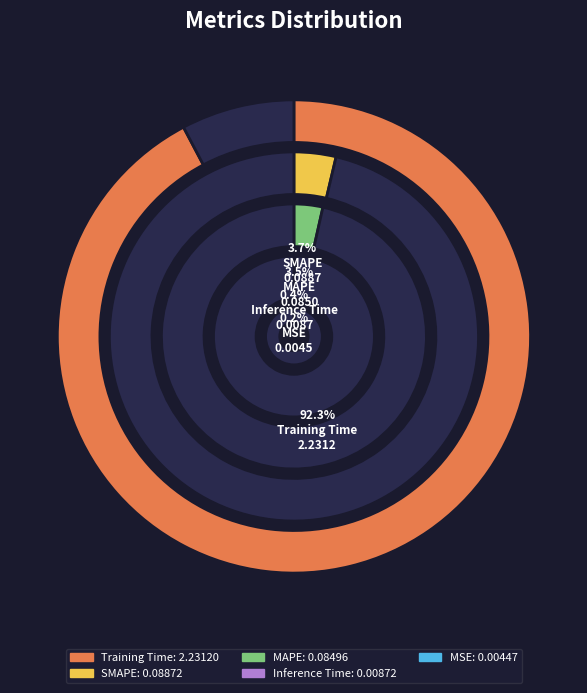

To the nearest percent, what is the difference between the largest and smallest slice percentages?

92%